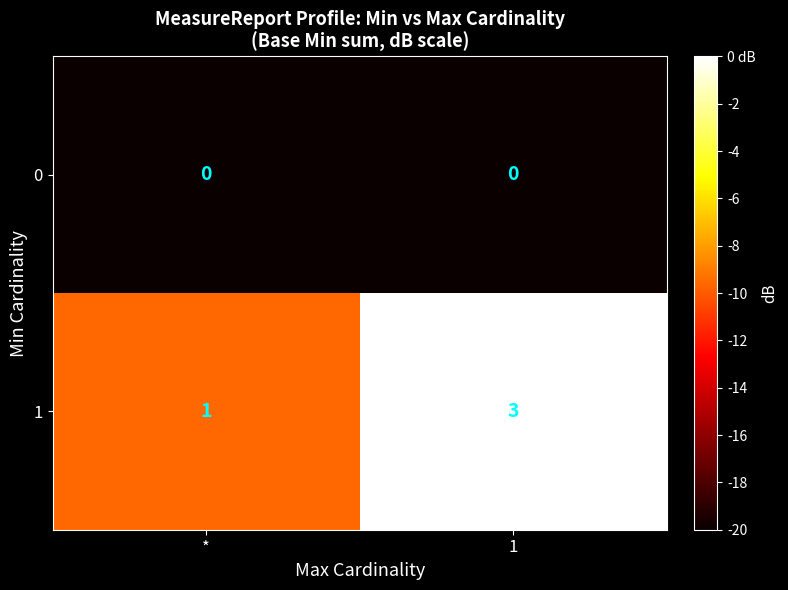

Which series has the largest total across all categories?

1